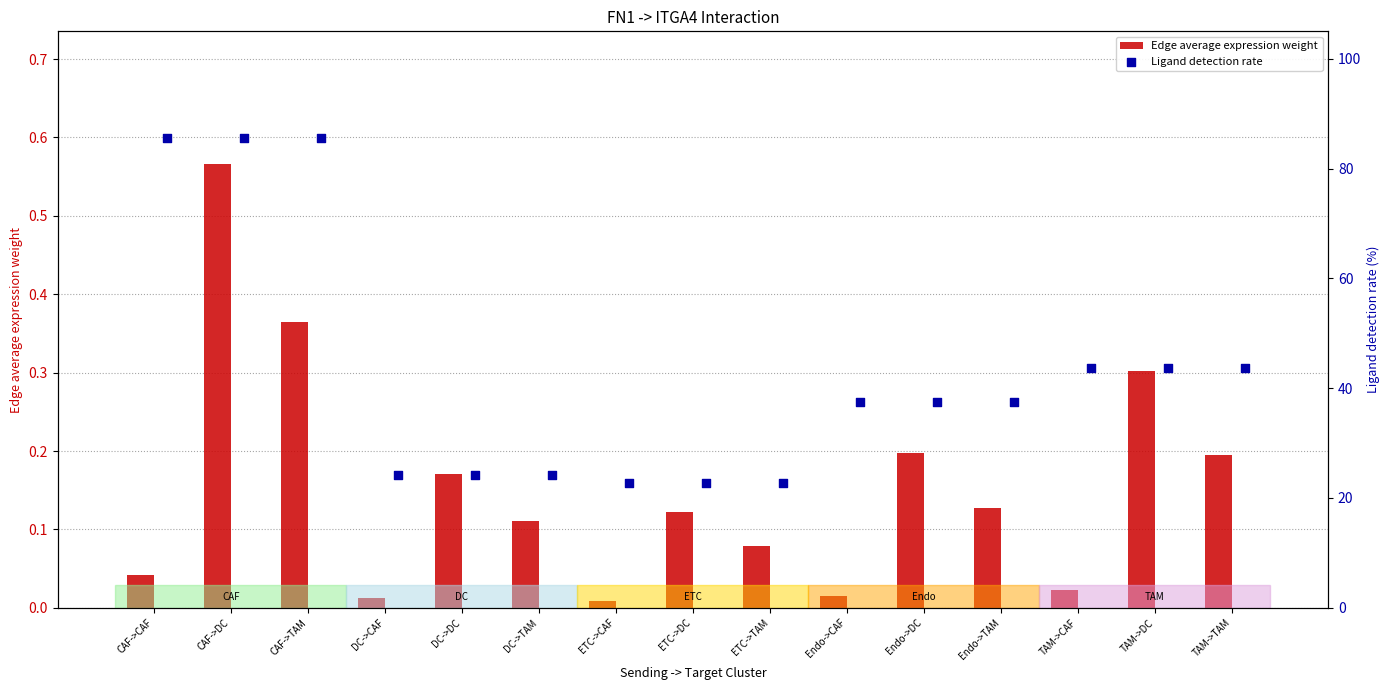

Is it true that Edge average expression weight equals 0.2 at TAM->TAM?

True